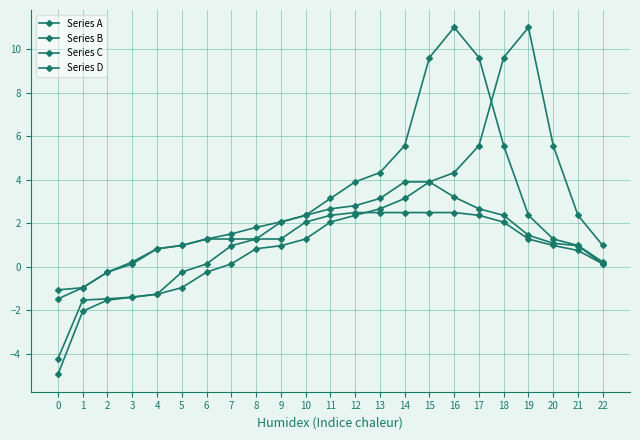

True or false: Series C has more than 0 interior local peaks.

True